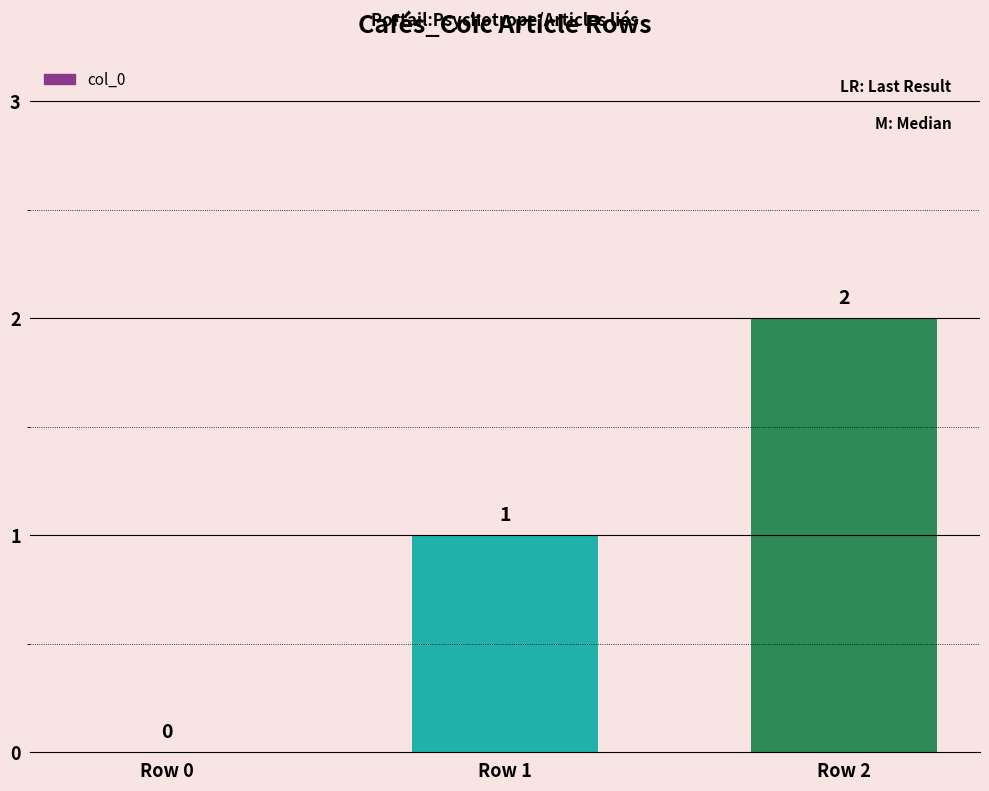

What is the greatest value displayed?

2